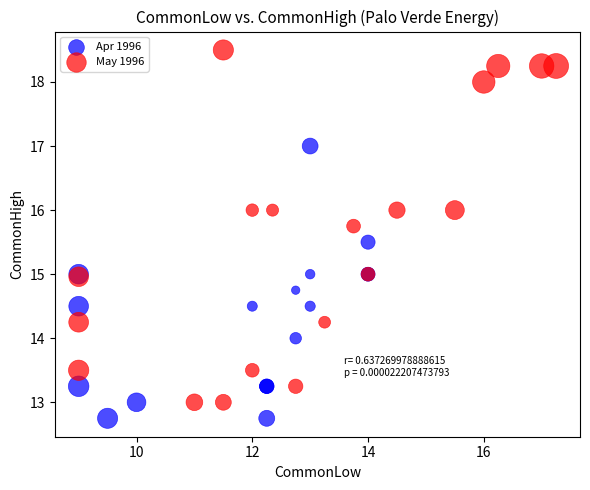

Which series reaches the maximum Y coordinate?

May 1996